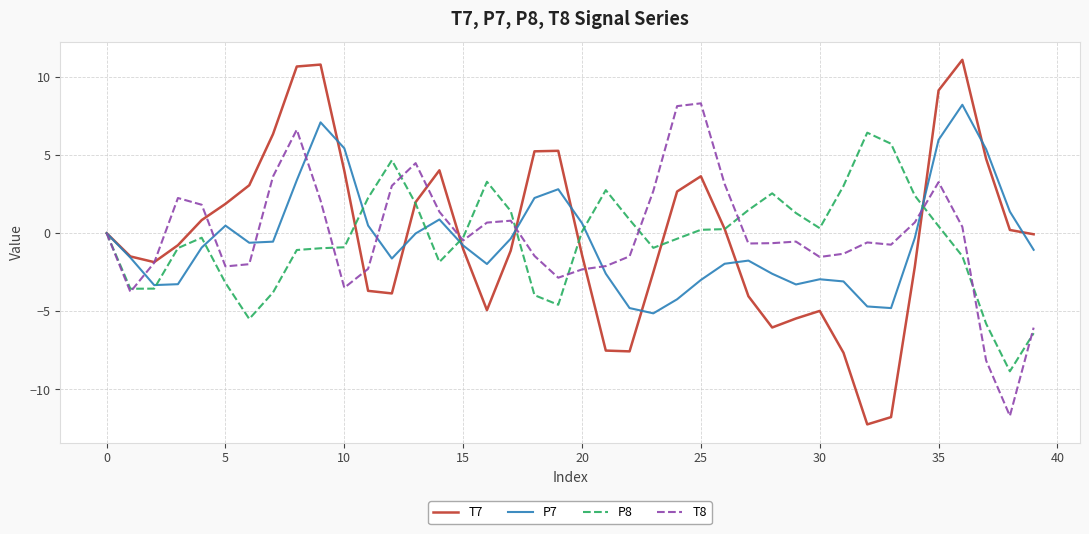

What is the minimum value shown in the chart?

-12.2